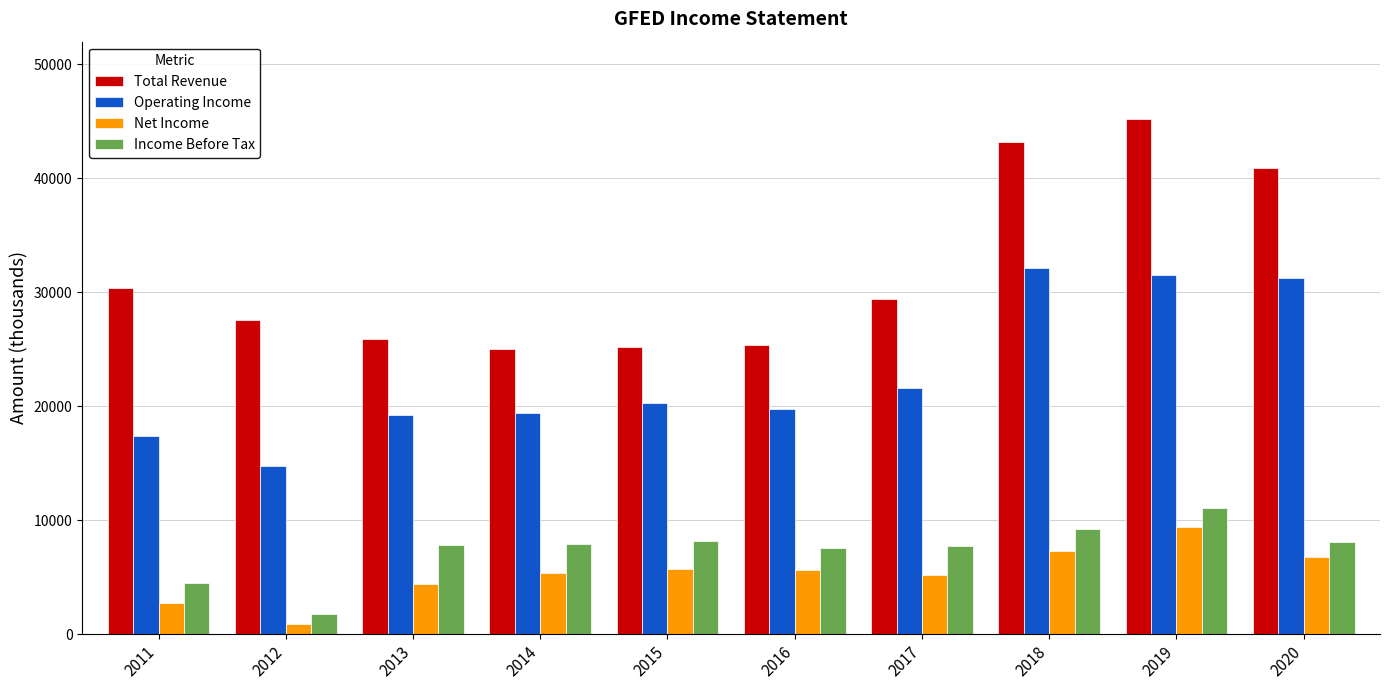

What is the highest value of the Operating Income series?

32100